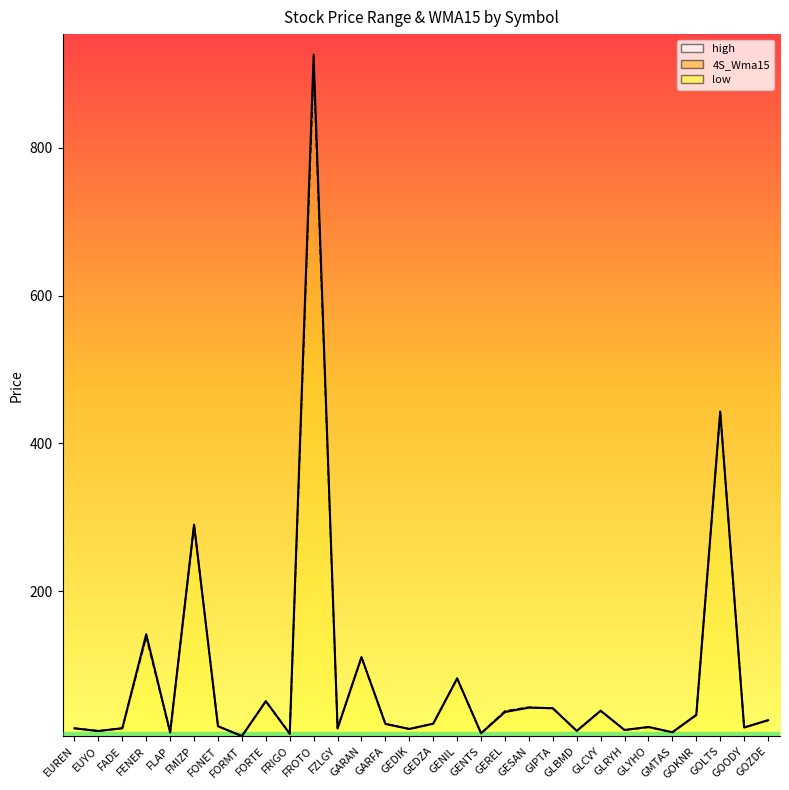

What is the sum of the 4S_Wma15 values at FORMT and FRIGO?

10.8